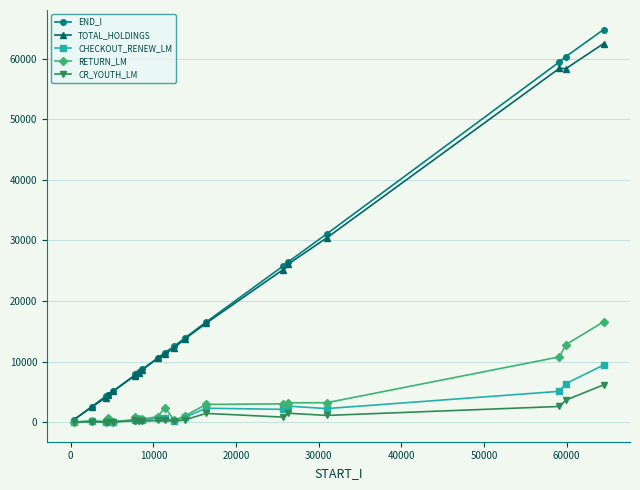

How many values in the CR_YOUTH_LM series are below 314?

10